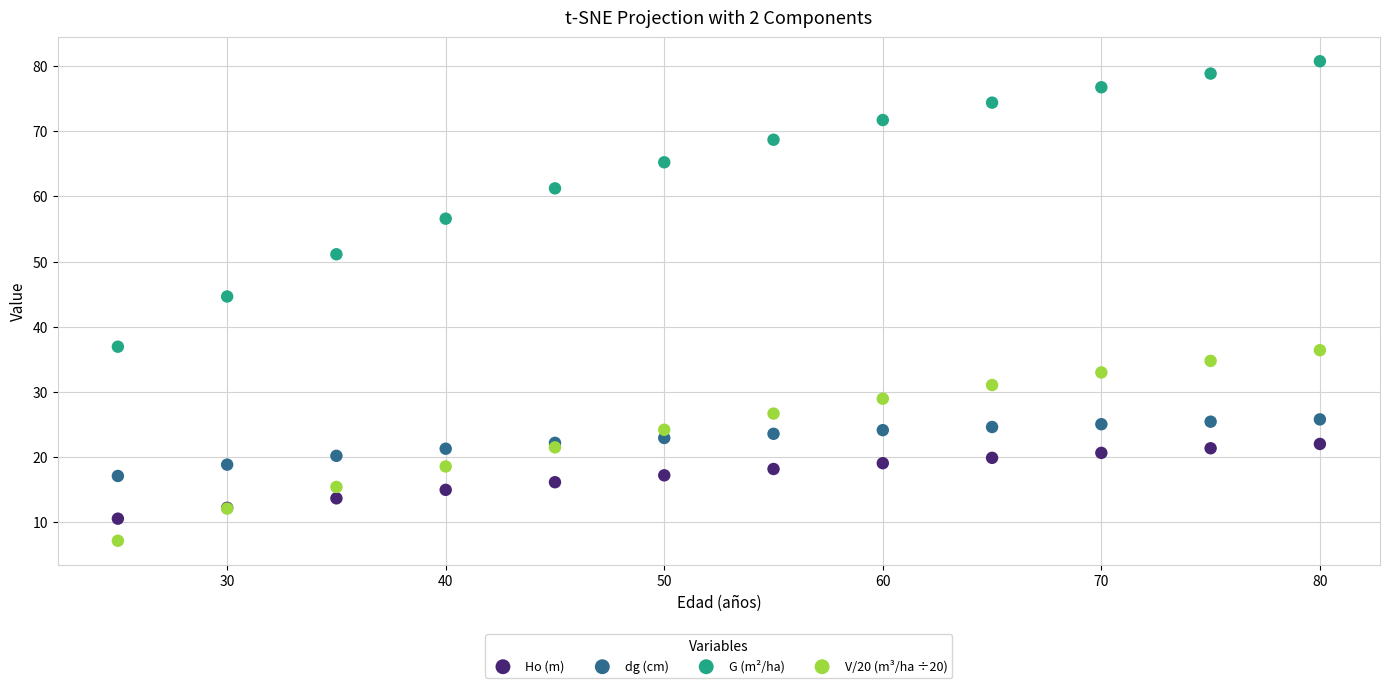

Which series has the largest Y range (max minus min)?

G (m²/ha)